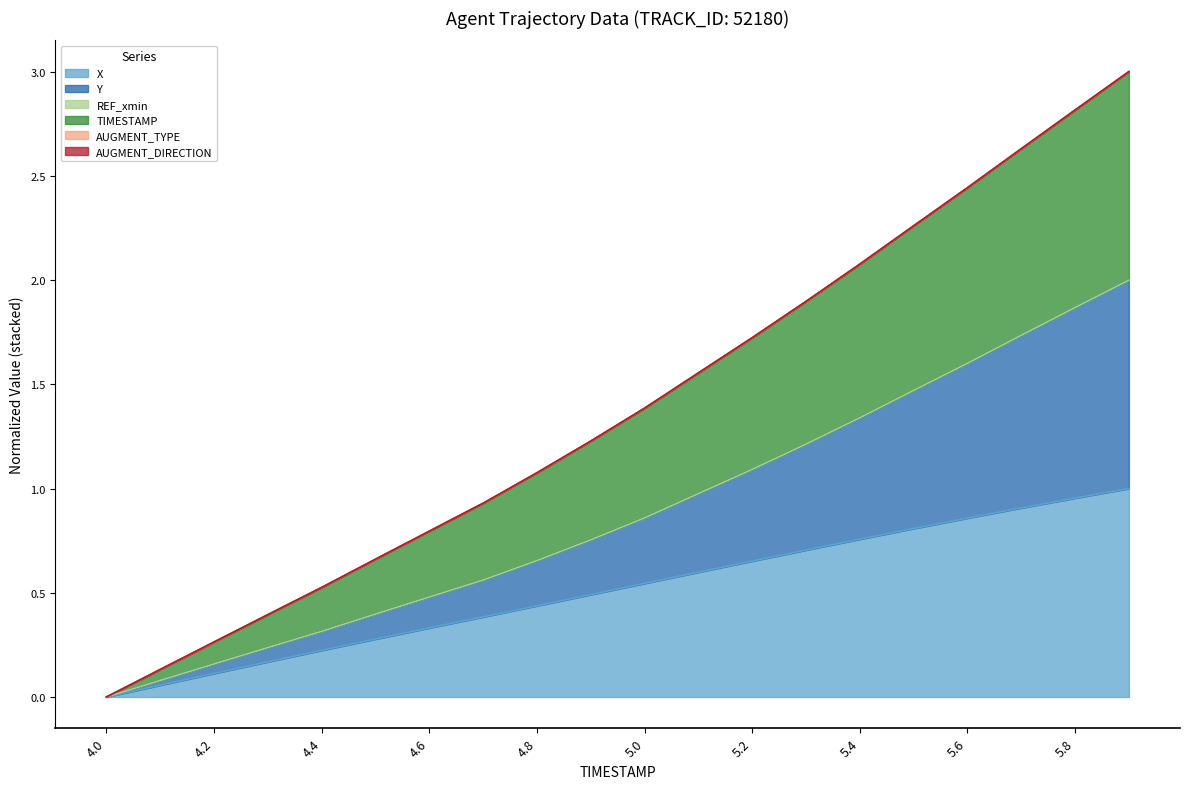

At which label does TIMESTAMP first exceed 1?

4.8